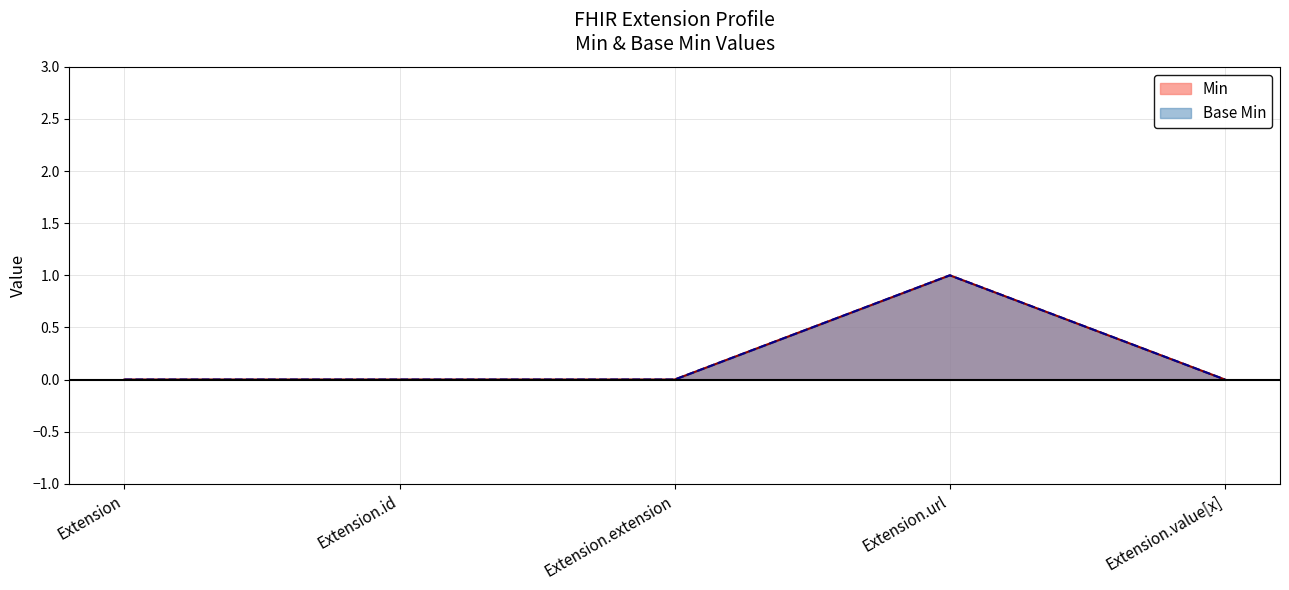

How many Min values are between 0 and 1?

5